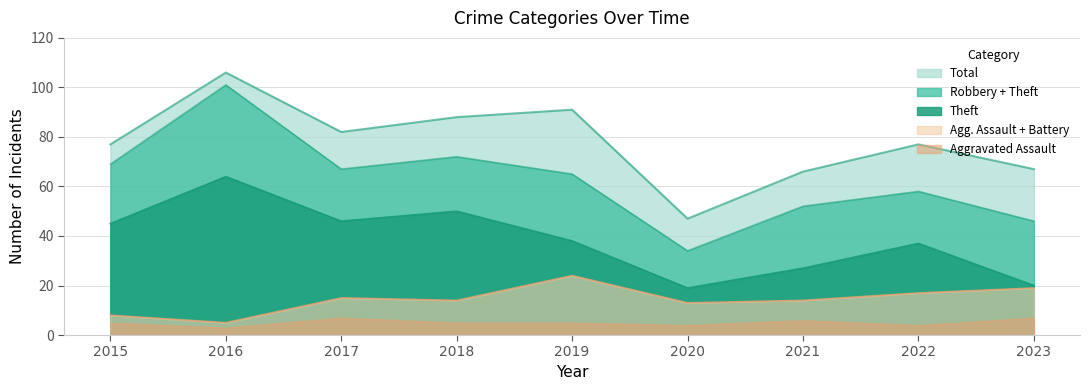

What is the sum of all Theft values?

346